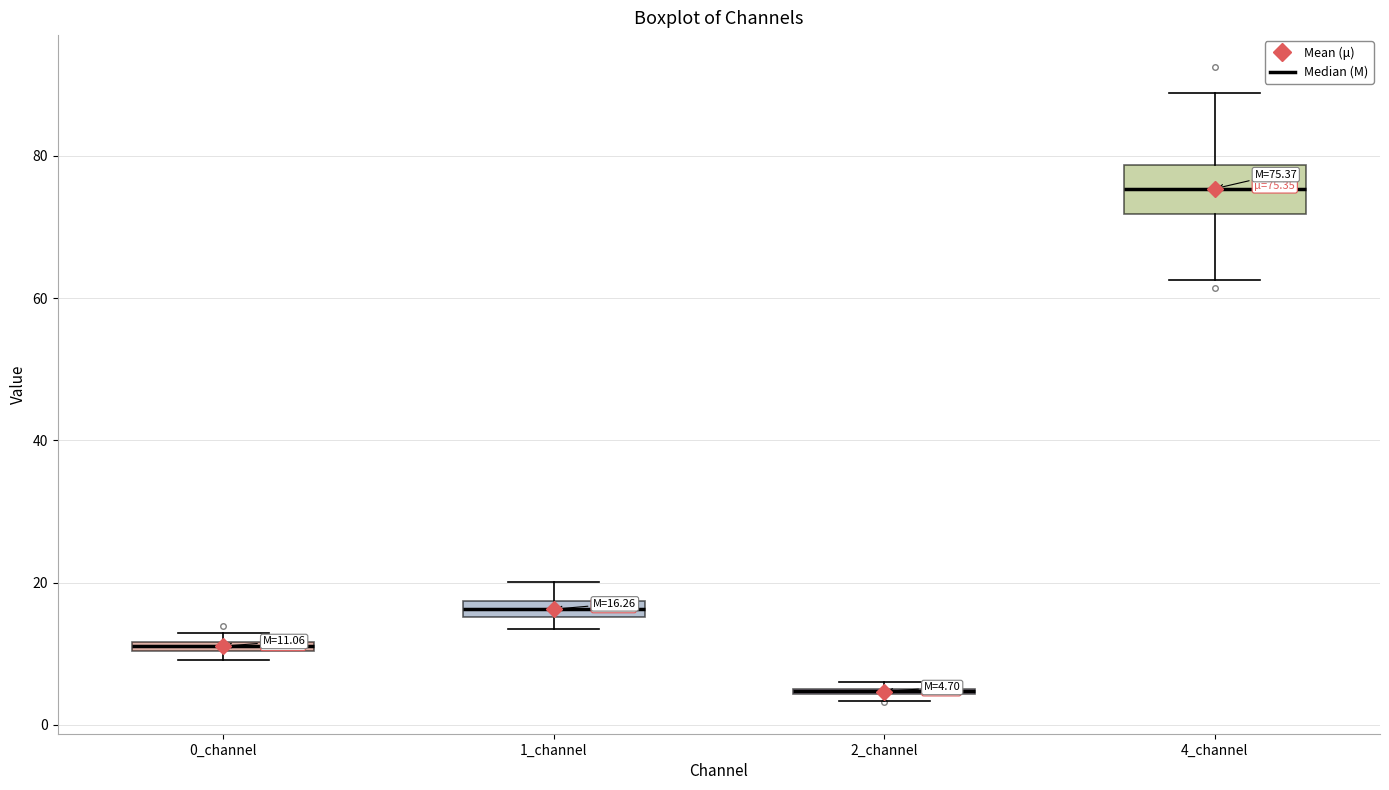

Comparing the boxes themselves (not the whiskers), which one is the tallest?

4_channel